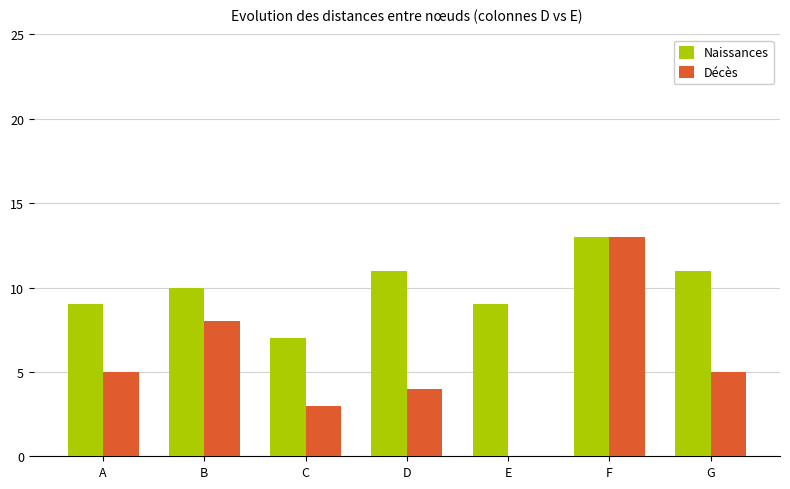

Which series has the largest total across all categories?

Naissances